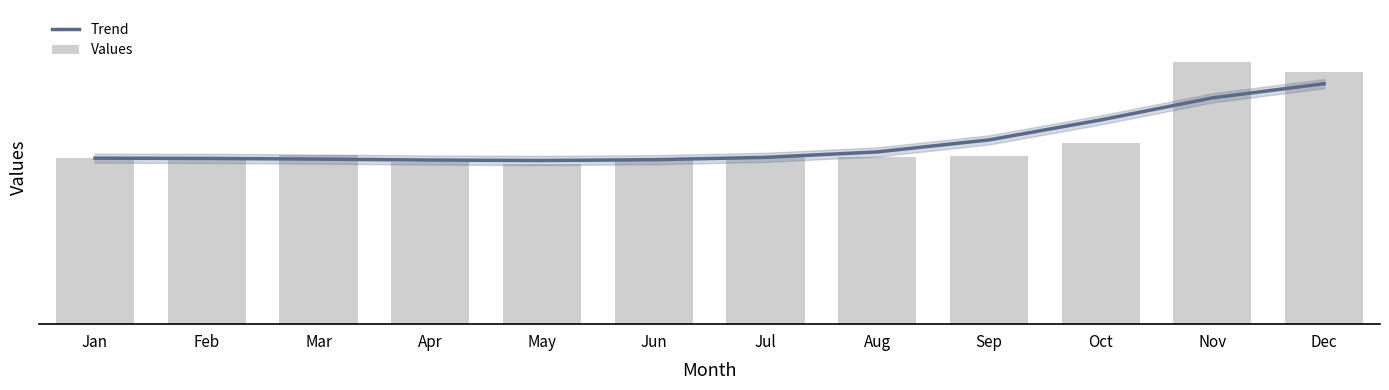

What is the value of the Trend bar at the 6th from the left?

10.7